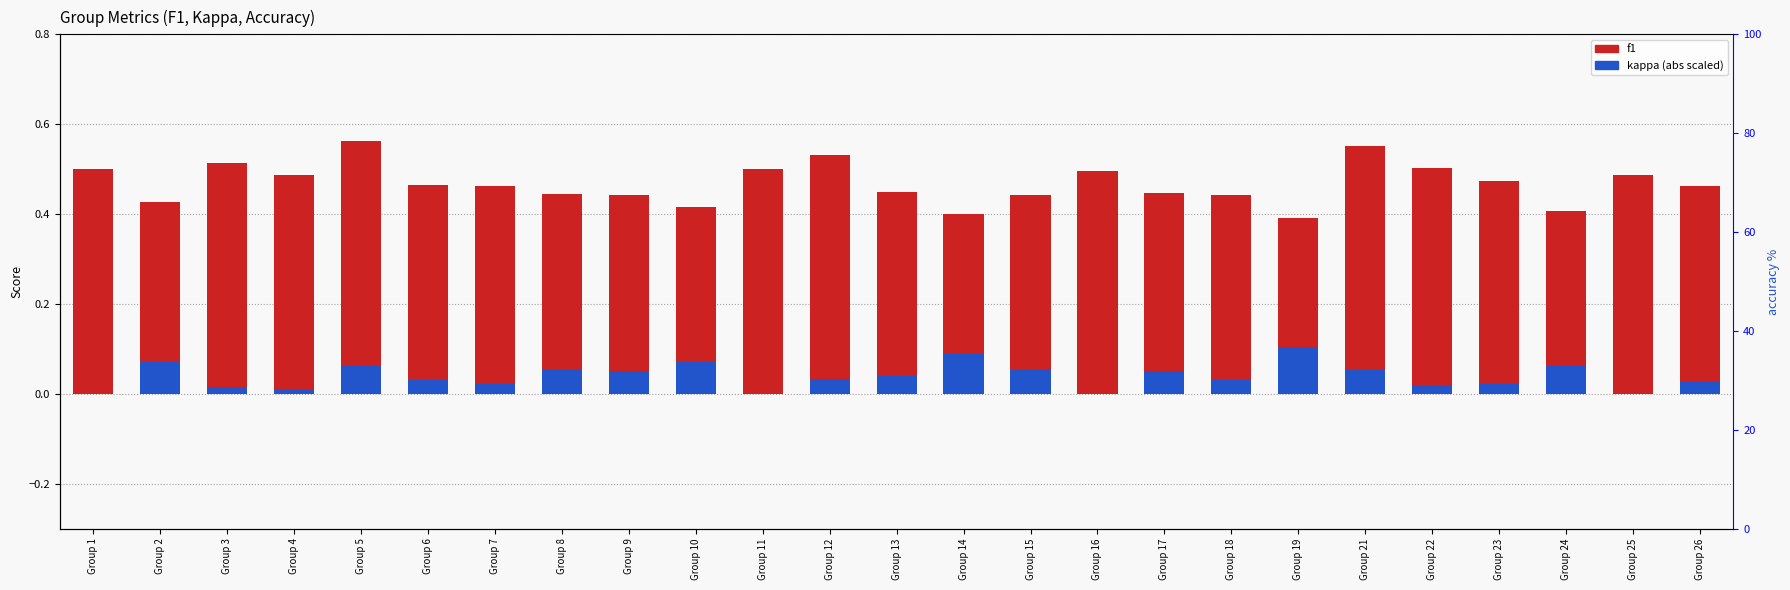

Reading left to right, list all the values displayed in this chart.

f1: 0.5	0.4	0.5	0.5	0.6	0.5	0.5	0.4	0.4	0.4	0.5	0.5	0.4	0.4	0.4	0.5	0.4	0.4	0.4	0.6	0.5	0.5	0.4	0.5	0.5
kappa (abs): 0.0	0.1	0.0	0.0	0.1	0.0	0.0	0.1	0.1	0.1	0.0	0.0	0.0	0.1	0.1	0.0	0.1	0.0	0.1	0.1	0.0	0.0	0.1	0.0	0.0
accuracy: 50.0	42.9	51.5	48.8	56.2	46.9	47.8	44.4	45.0	42.9	50.0	53.3	46.0	41.0	44.4	50.0	44.8	46.9	39.7	55.3	52.1	47.8	43.8	50.0	47.1